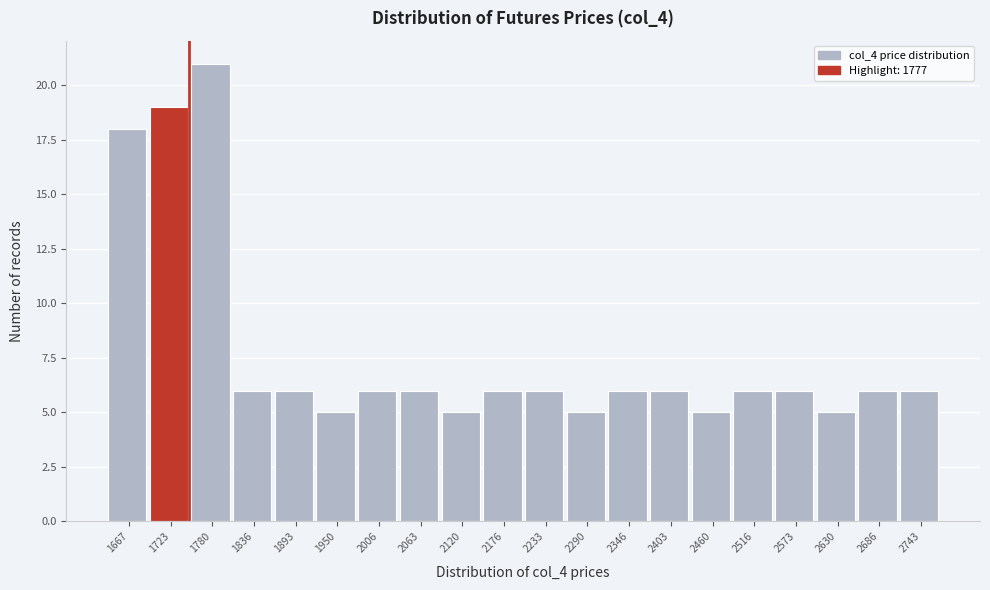

Reading left to right, what are all the values shown in this chart?

18	19	21	6	6	5	6	6	5	6	6	5	6	6	5	6	6	5	6	6